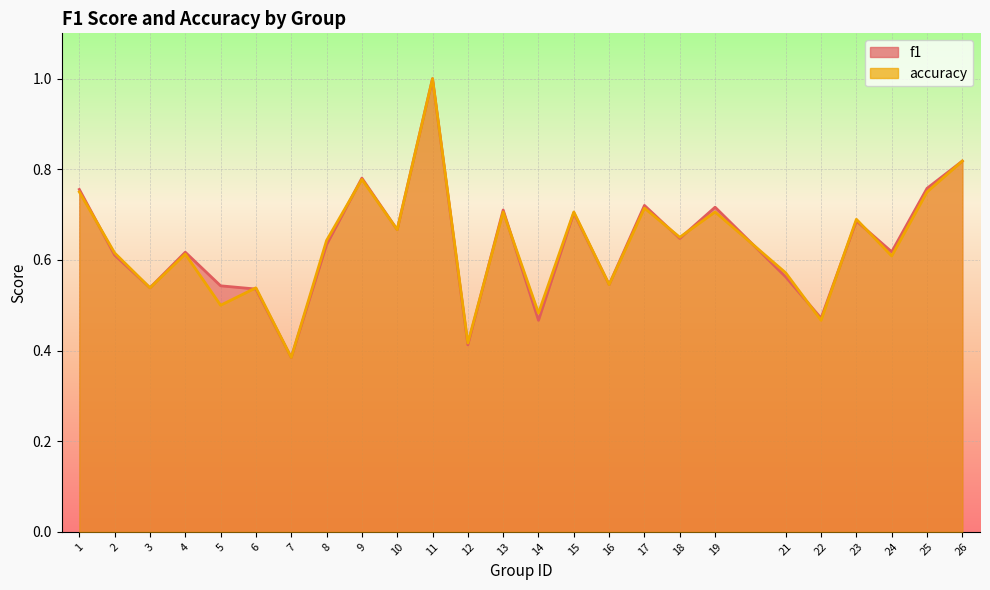

What is the total value across all series at 13?

1.4